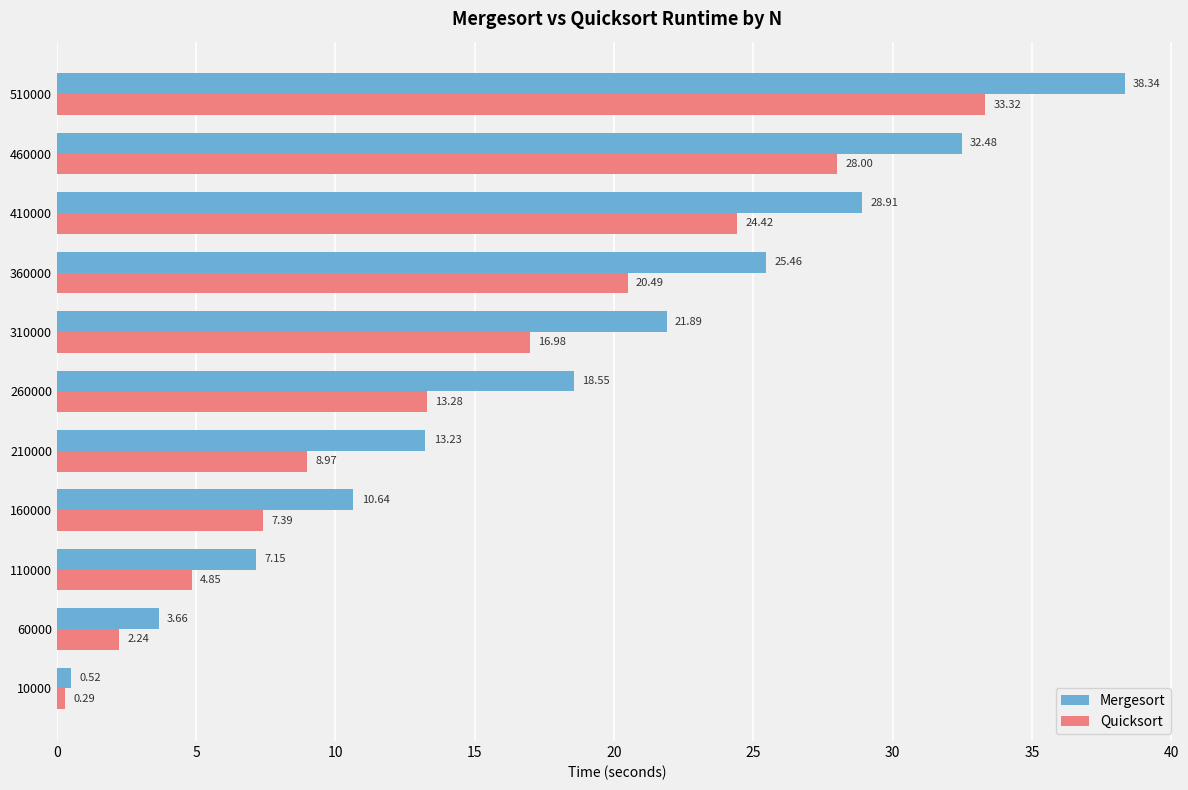

At which category is the sum across all series the highest?

510000